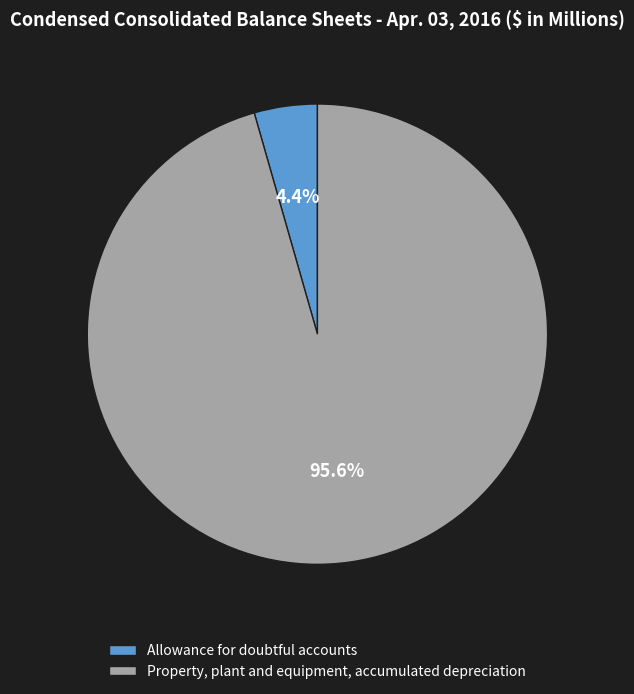

How many slices are in this pie chart?

2